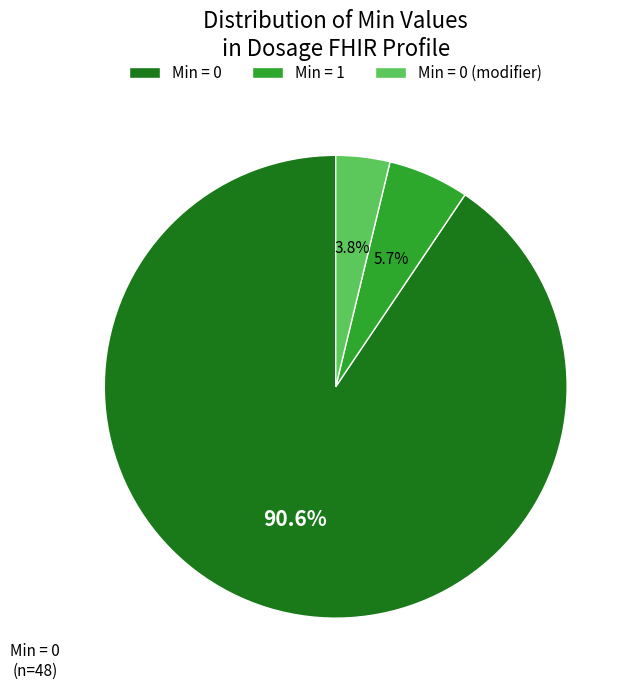

To the nearest percent, what is the difference between the largest and smallest slice percentages?

87%